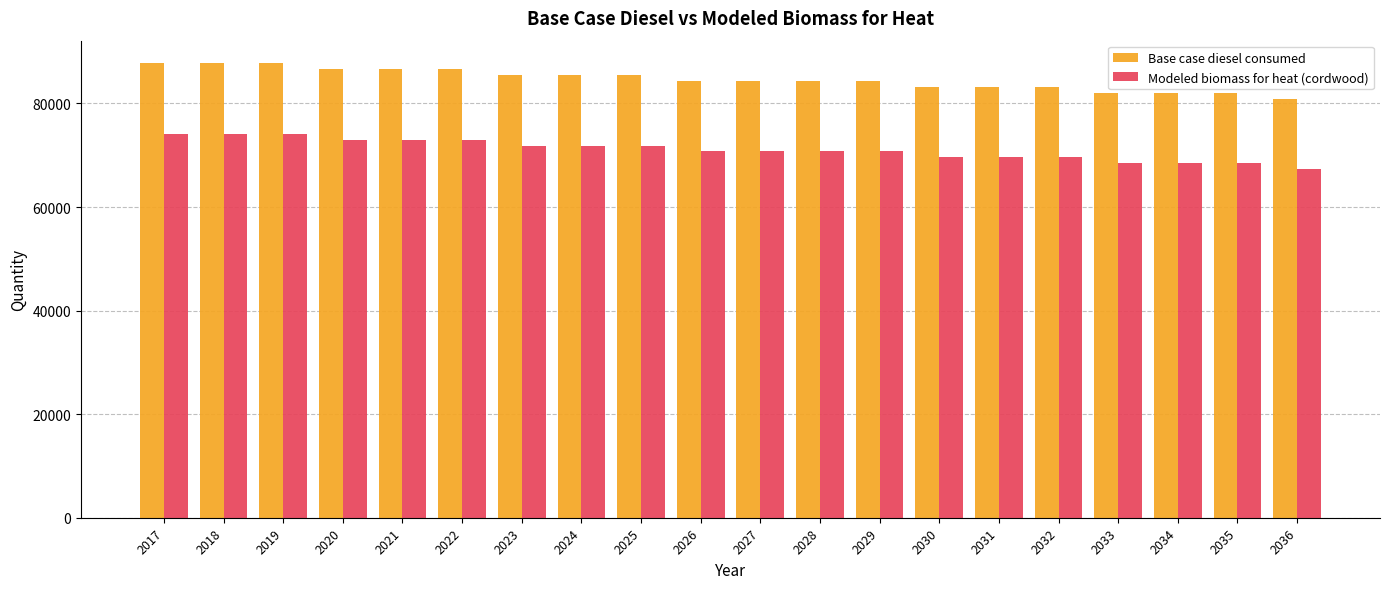

The value of Base case diesel consumed at 2018 is 87741.0. True or false?

True